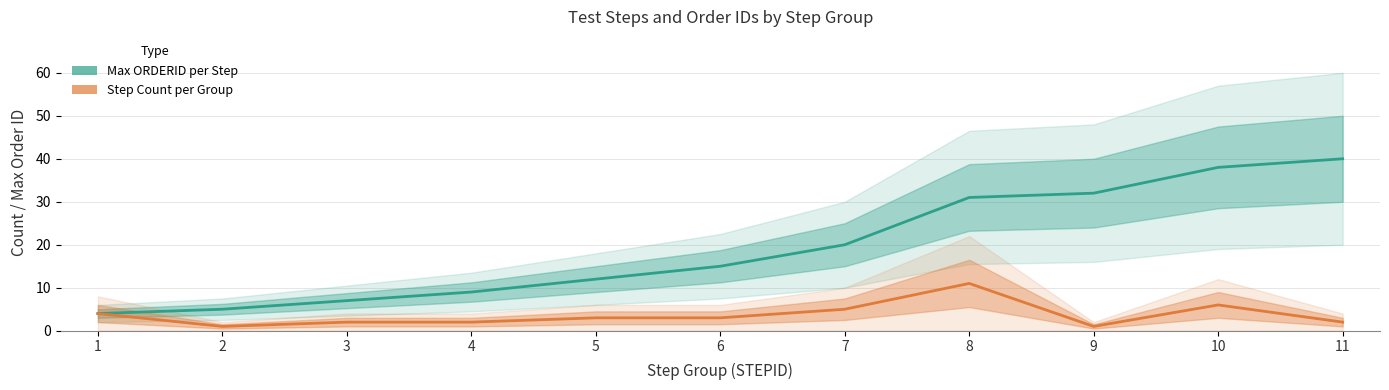

List the labels in order of Step Count per Group value, largest first.

8, 10, 7, 1, 5, 6, 3, 4, 11, 2, 9